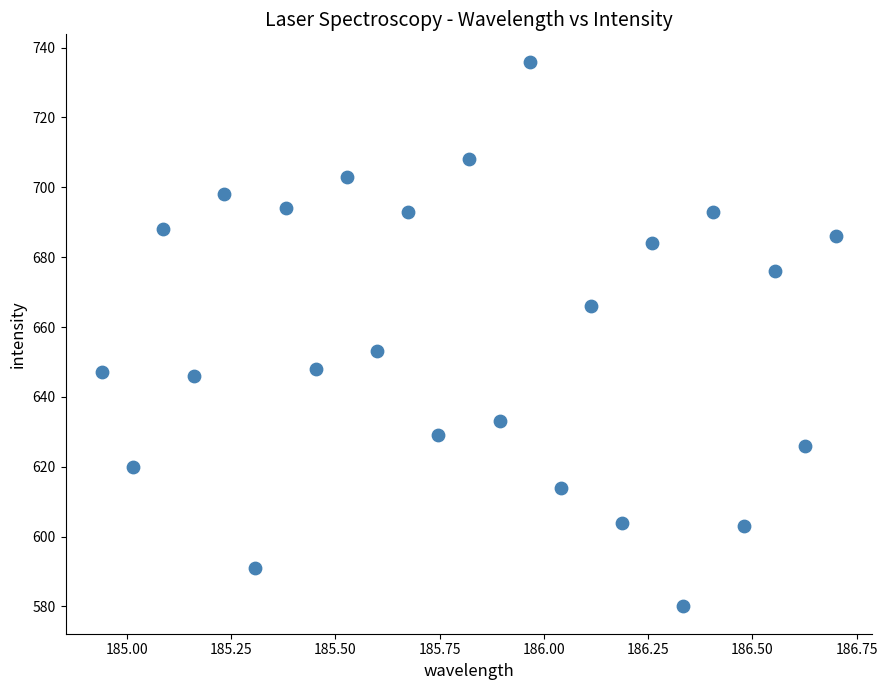

What Y value in the scatter plot is closest to 658?

653